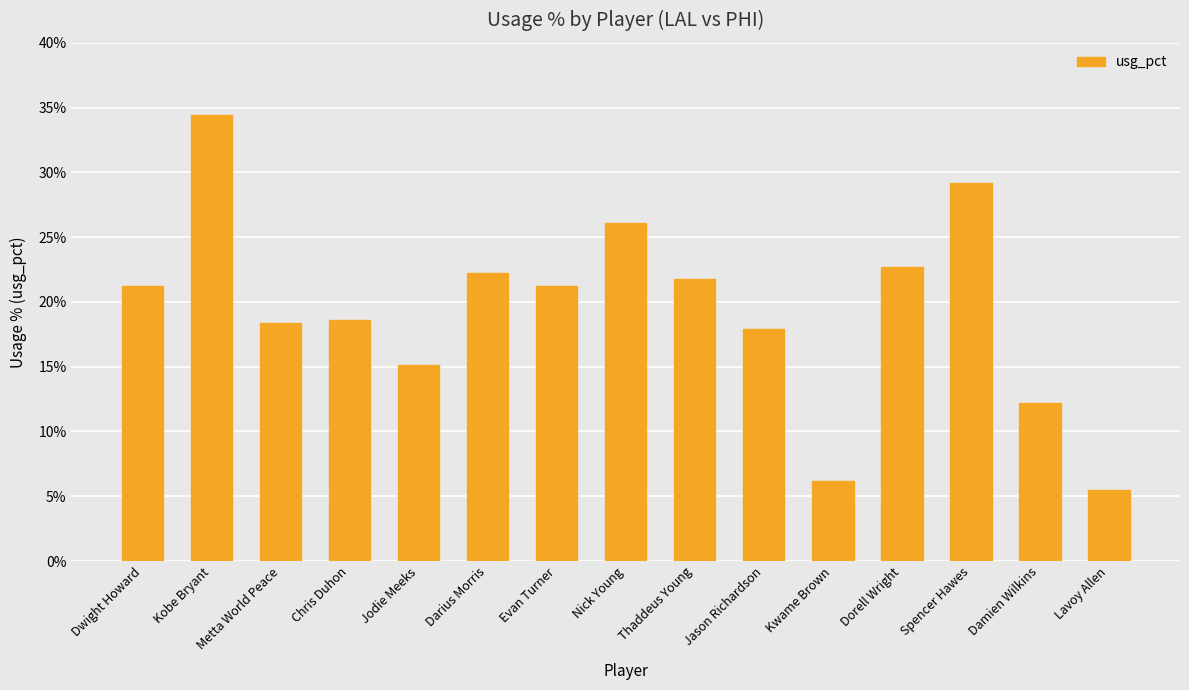

How many bars are there in total?

15